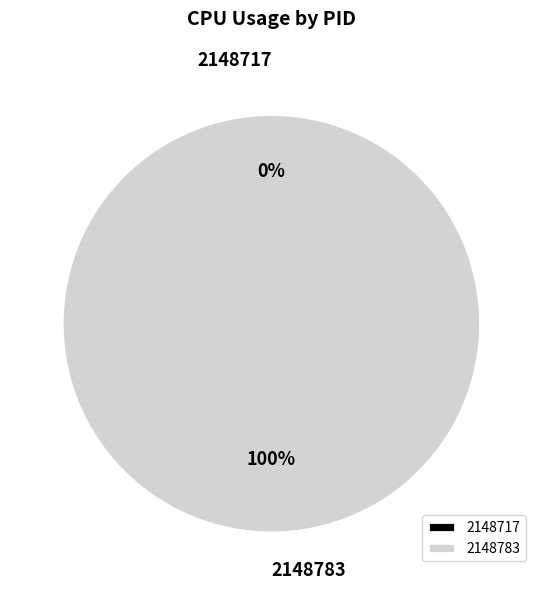

What percentage do 2148783 and 2148717 together represent?

100.0%